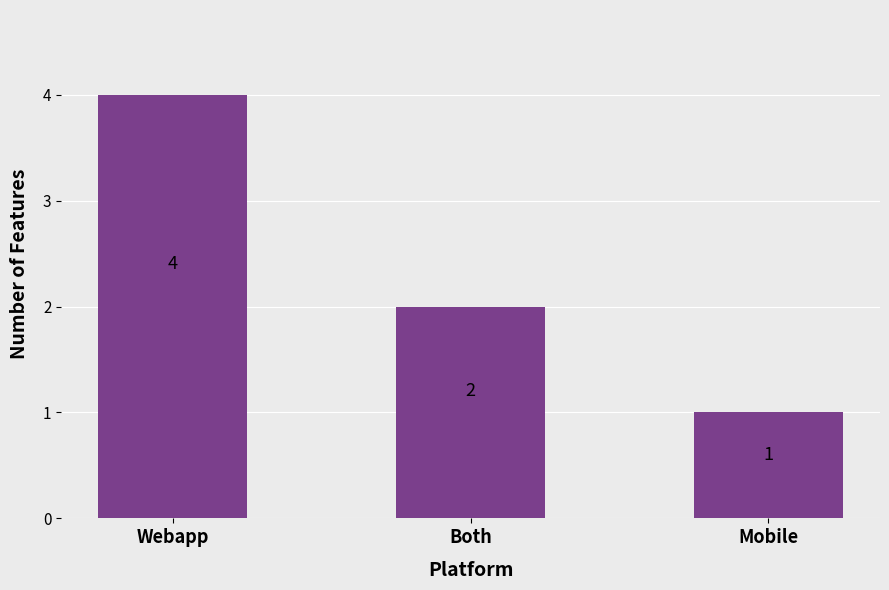

What is the value of the 2nd bar from the left?

2